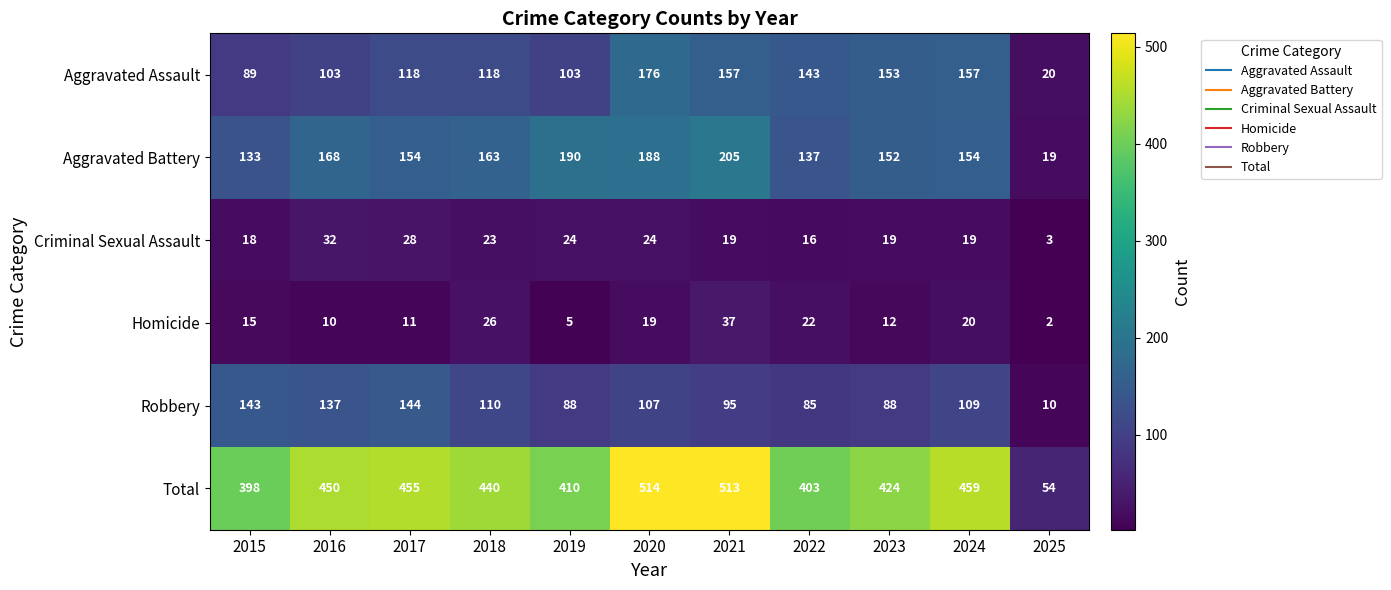

What is the difference between the second highest and second lowest values in the Homicide series?

21